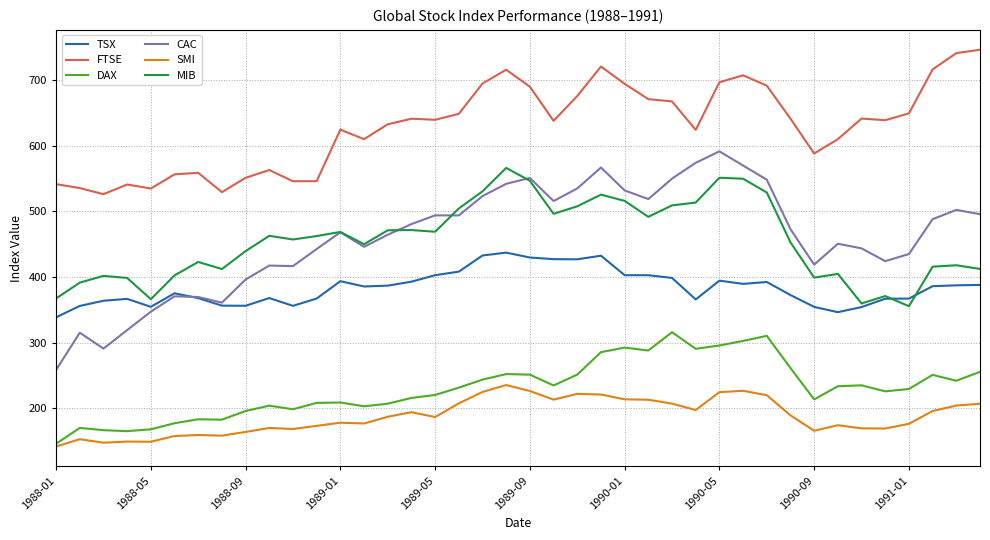

What is the lowest value of the SMI series?

141.4